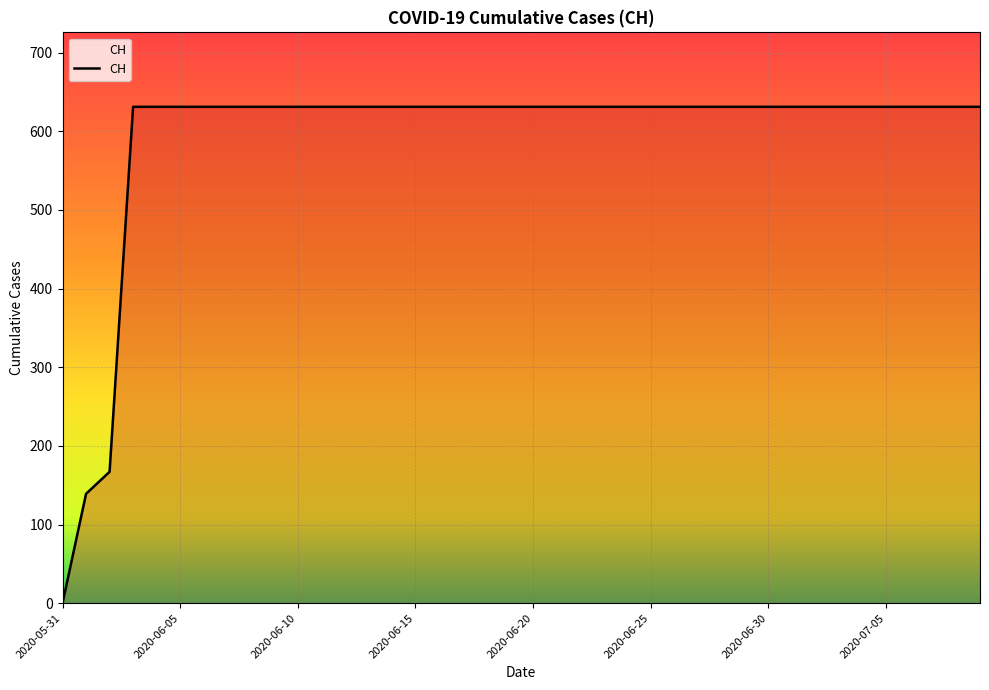

What is the greatest value displayed?

631